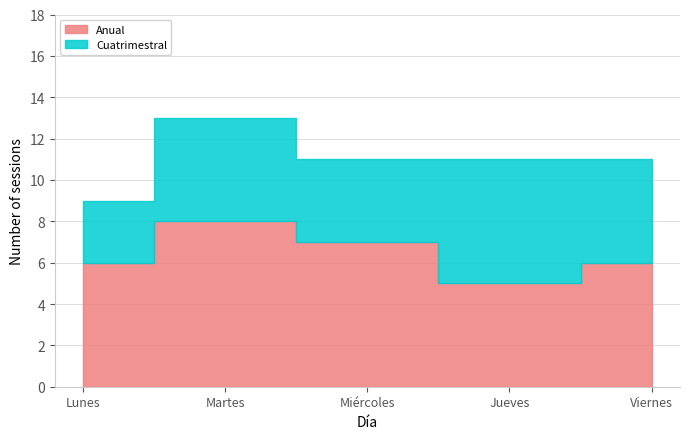

What is the label of the 1st point from the left?

Lunes